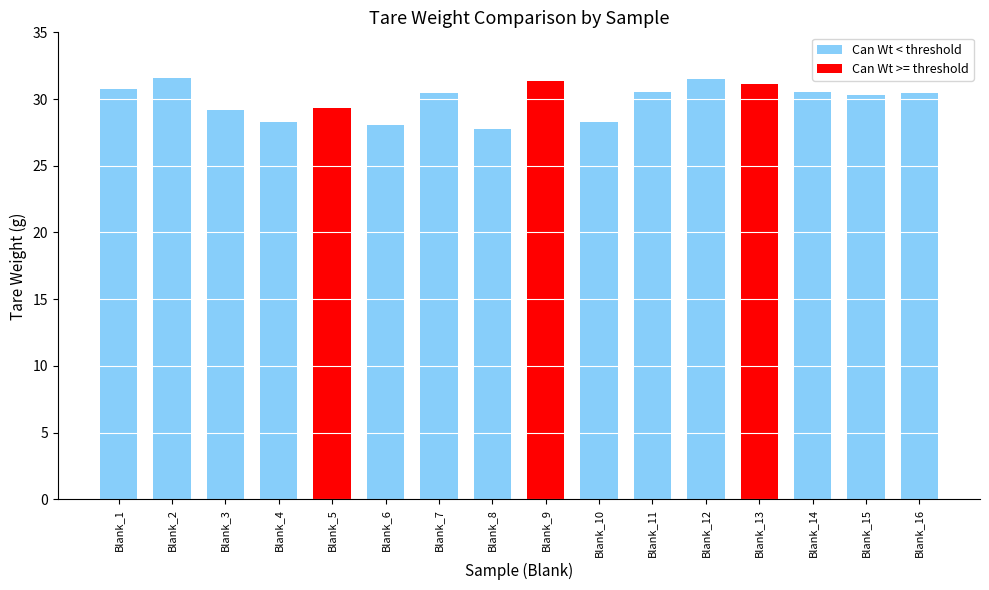

What is the smallest value displayed?

27.8